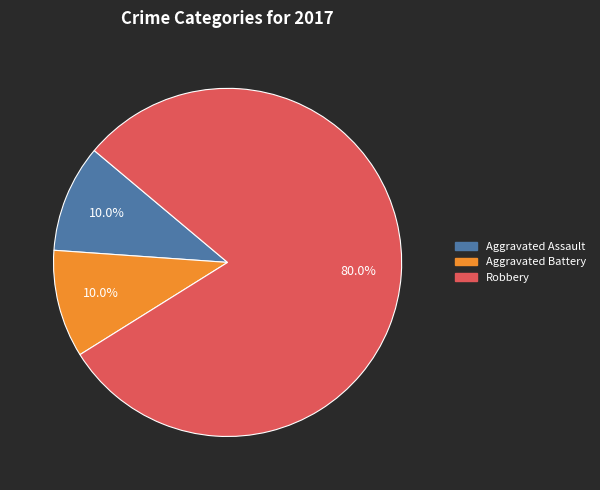

How many segments does this pie chart have?

3